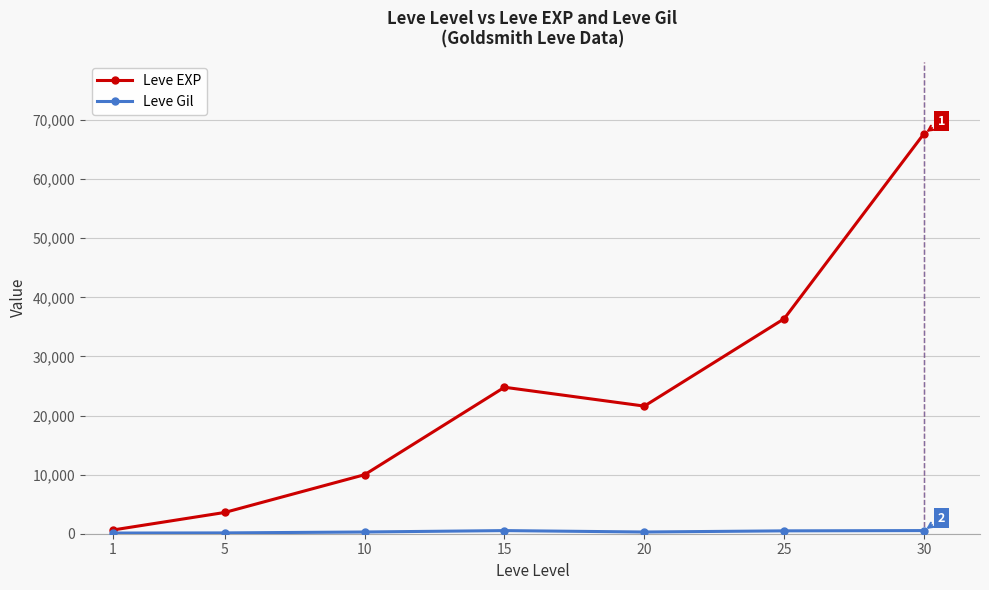

Rank the categories by Leve EXP value from lowest to highest.

1, 5, 10, 20, 15, 25, 30